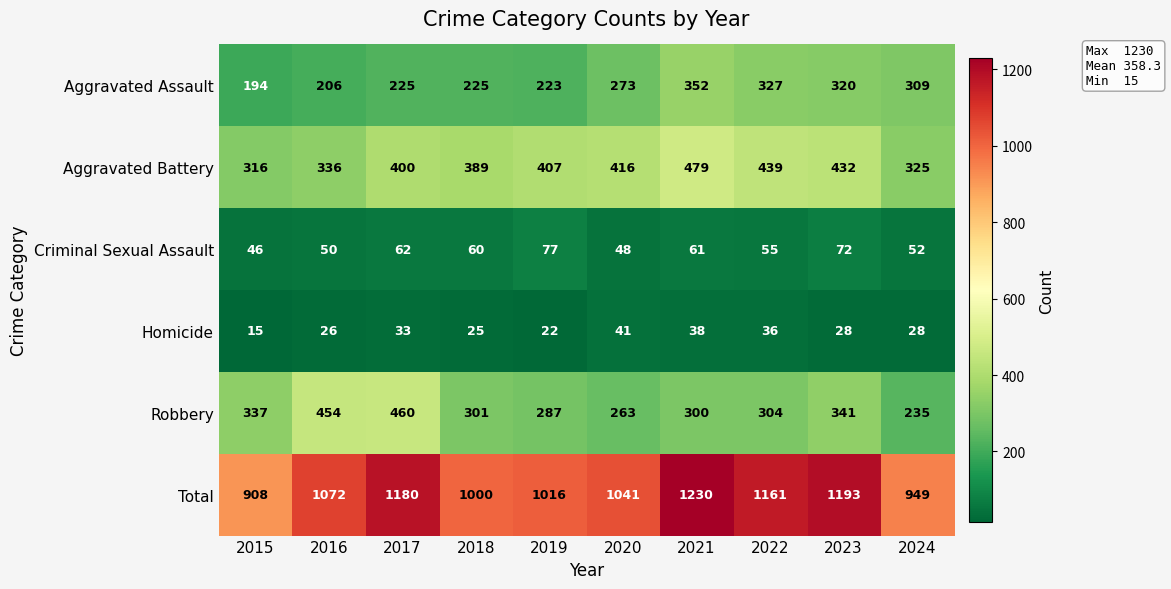

Which series has the largest total across all categories?

Total